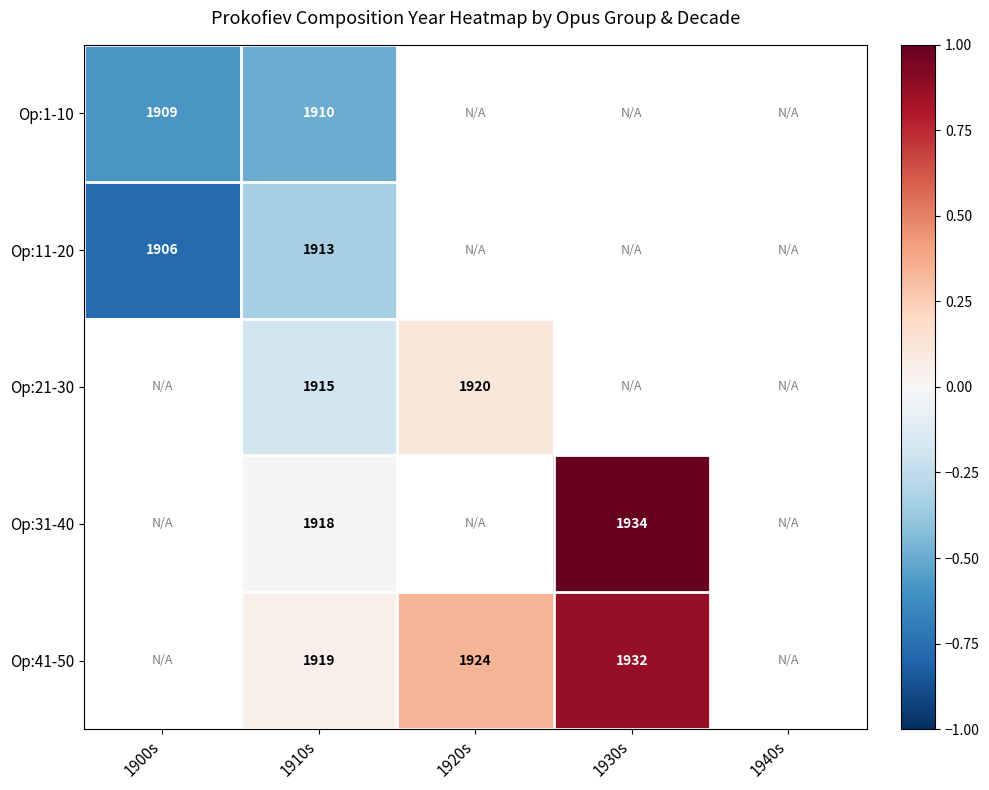

Is the value of Op:21-30 at 1910s greater than the value of Op:11-20 at 1900s?

Yes